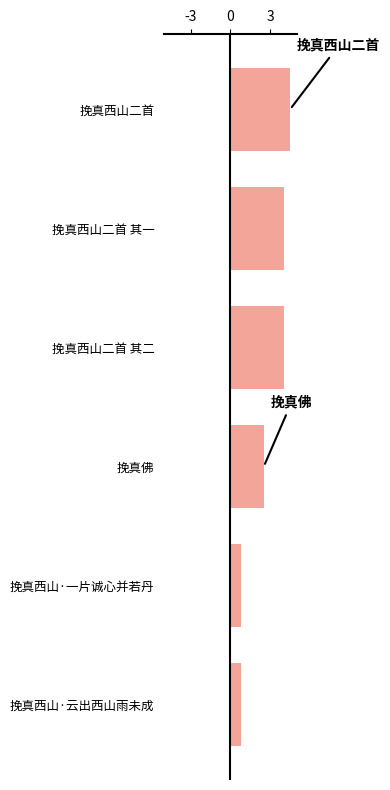

What is the value of the 3rd bar from the top?

4.0